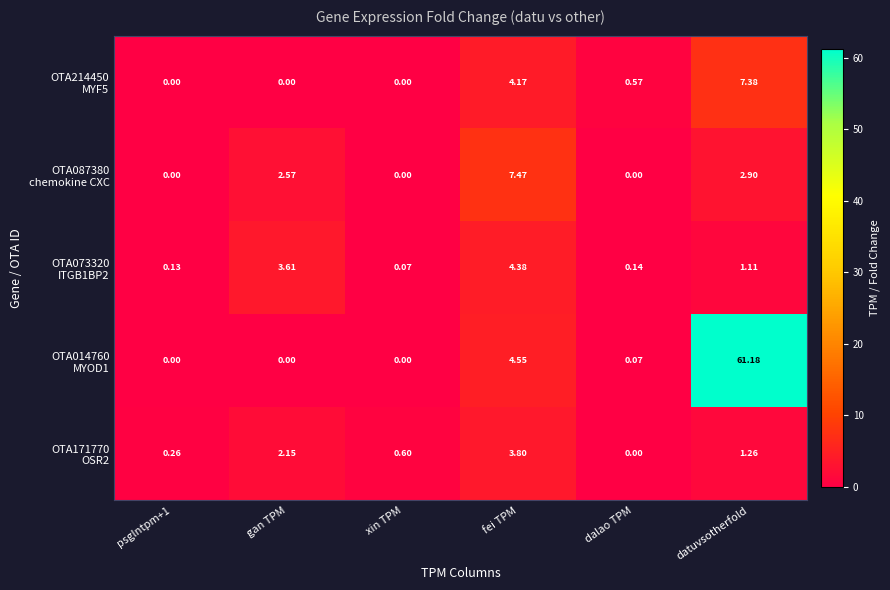

At which category does the chart reach its peak across all series?

datuvsotherfold